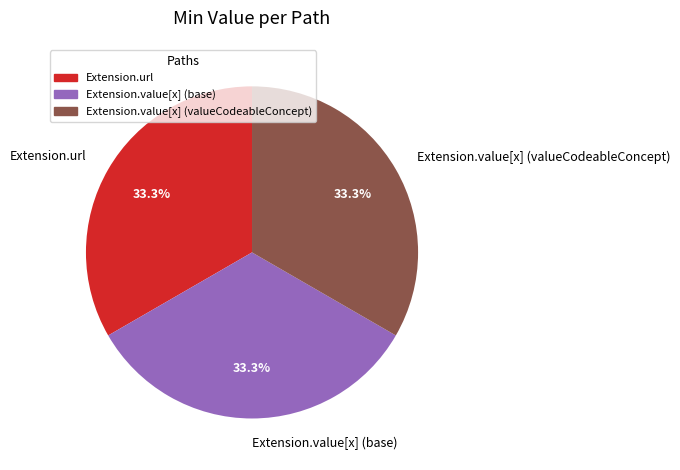

To the nearest percent, what is the average slice percentage?

33%